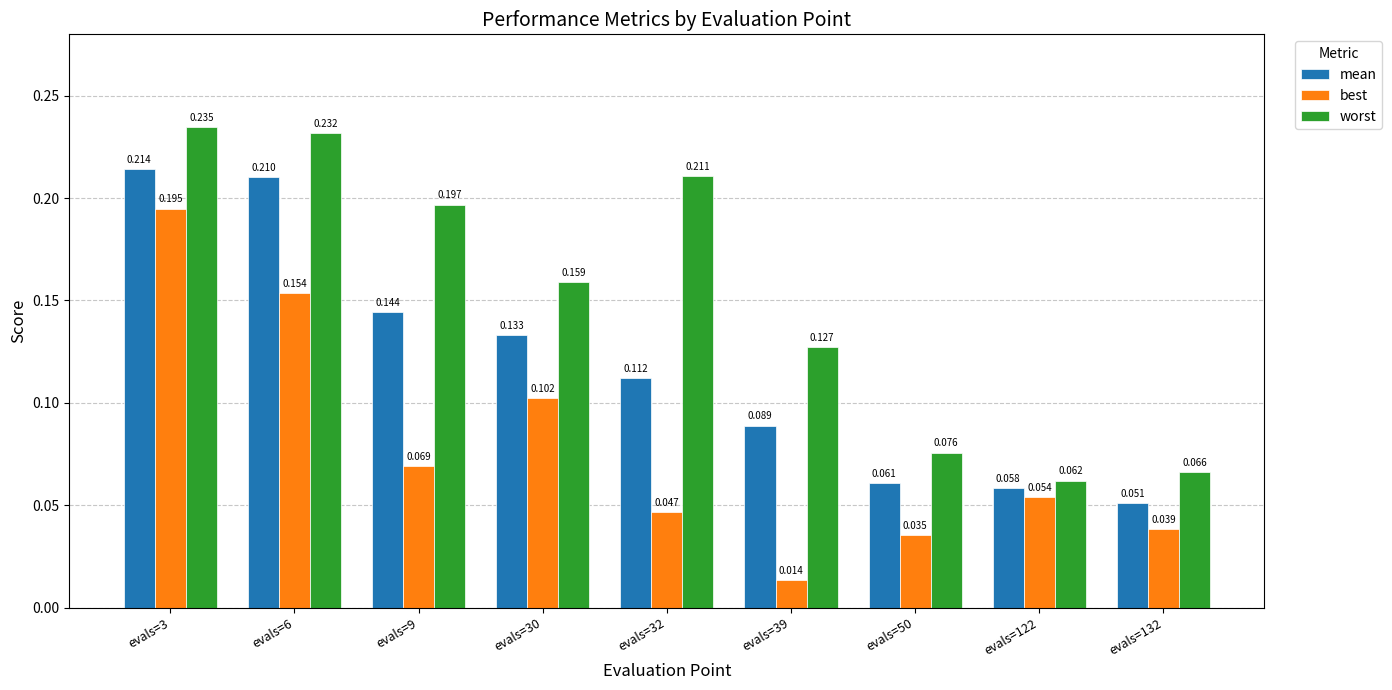

Which series has the largest total across all categories?

worst